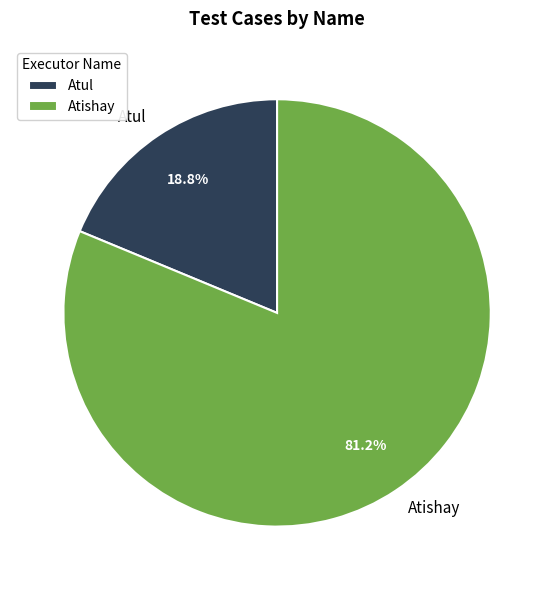

What percentage is NOT represented by Atishay?

18.8%